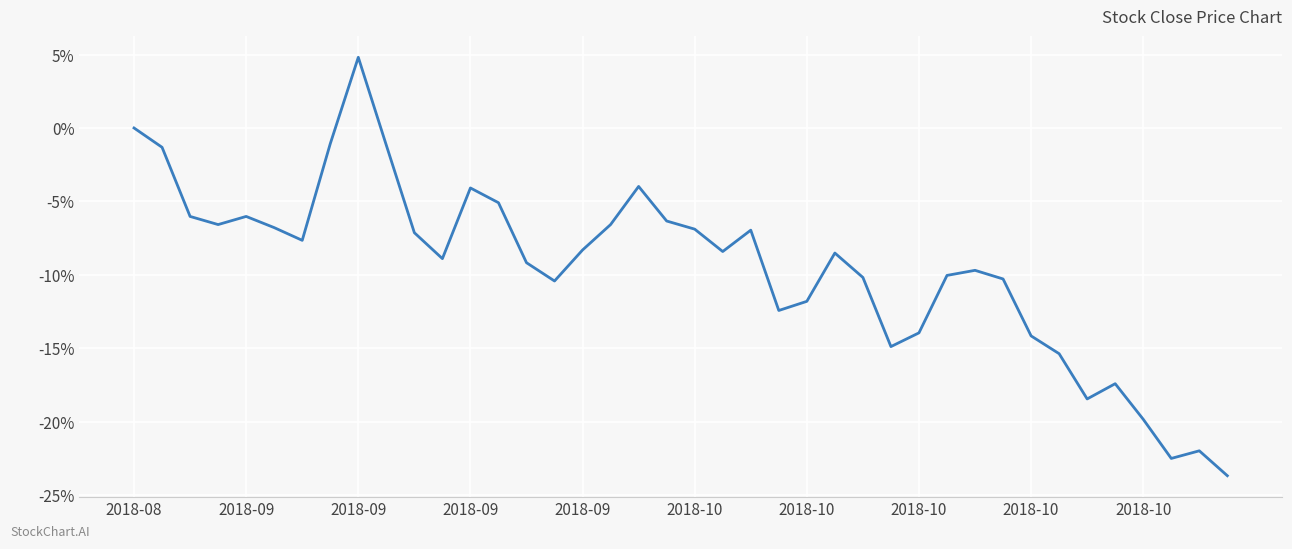

What is the smallest value displayed?

-23.7